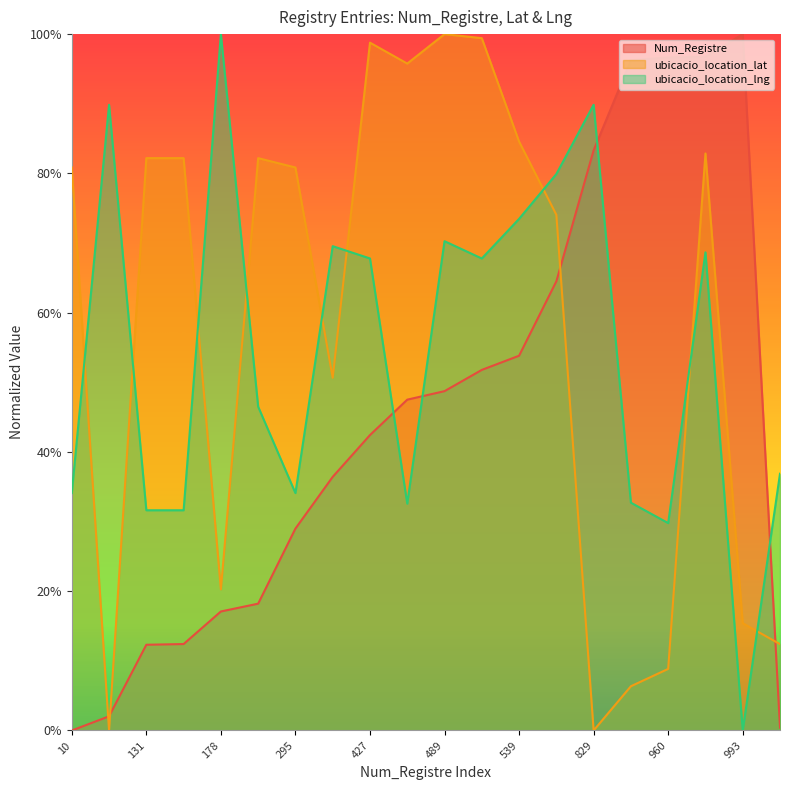

What are all the series names shown in the legend?

Num_Registre, ubicacio_location_lat, ubicacio_location_lng